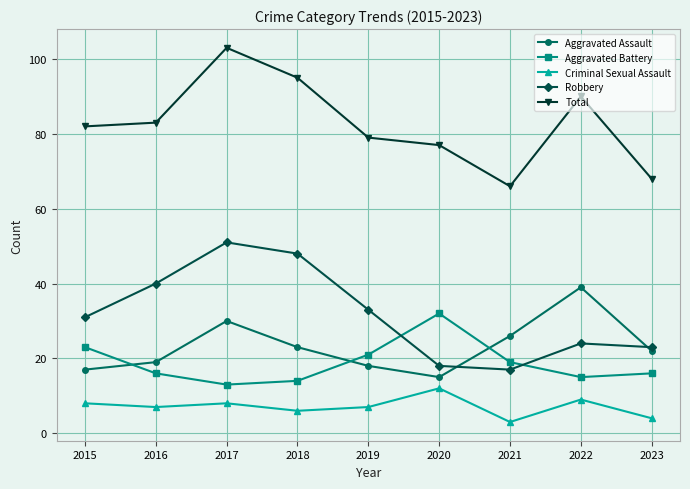

Which series has the widest spread of values?

Total